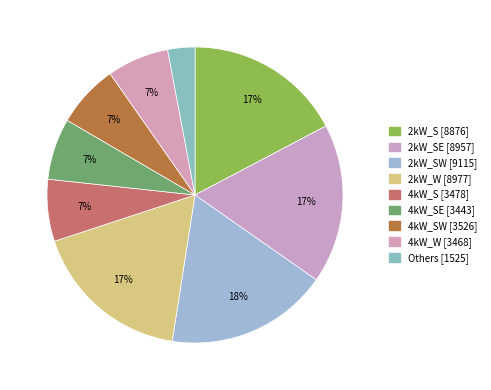

How many segments does this pie chart have?

9